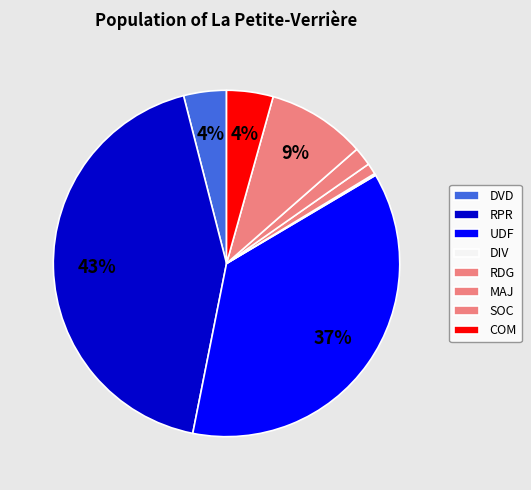

To the nearest percent, what portion does MAJ represent?

2%